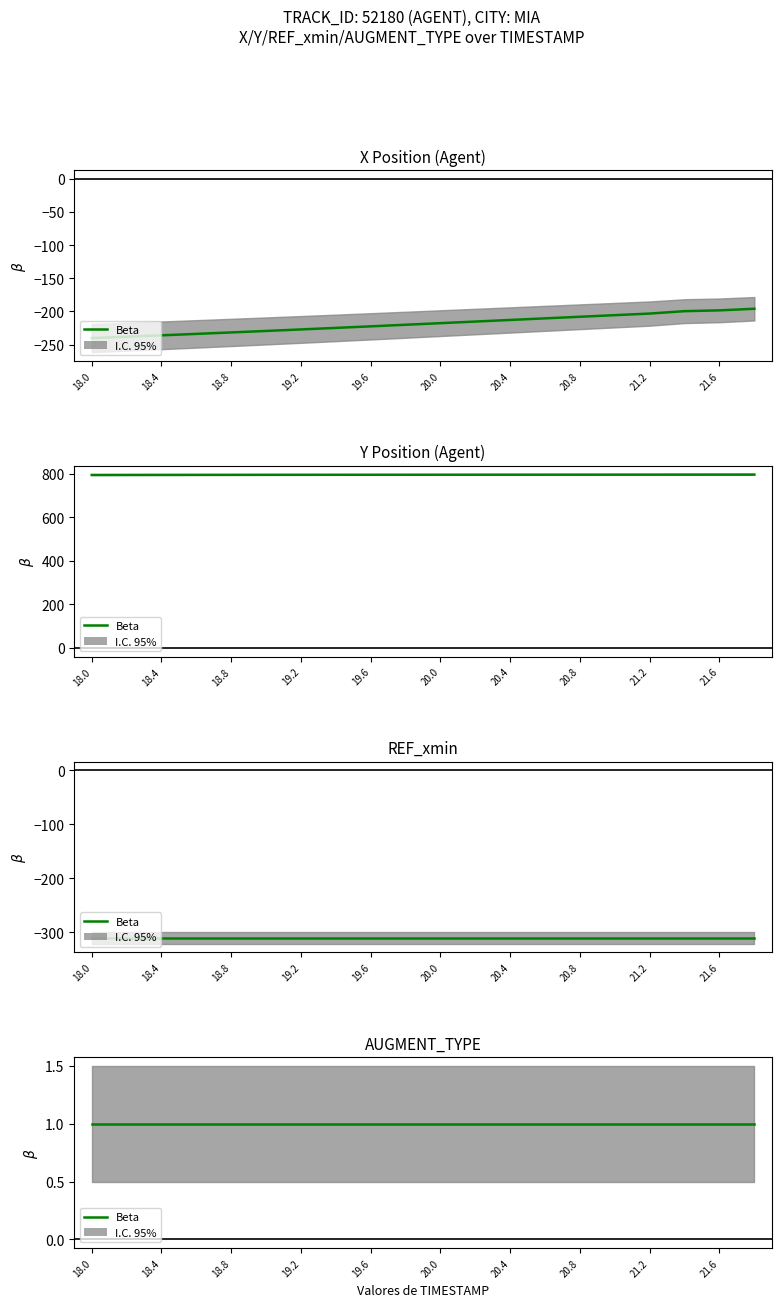

True or false: Y has more than 2 interior local peaks.

False